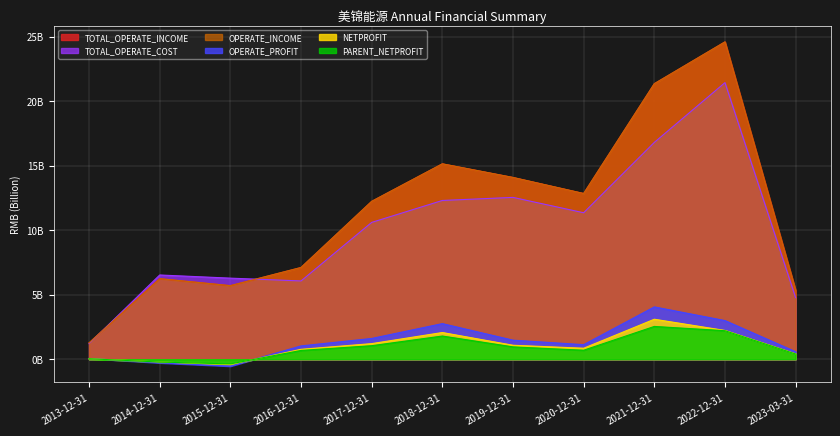

In PARENT_NETPROFIT, how many points are lower than both neighbors (excluding endpoints)?

2